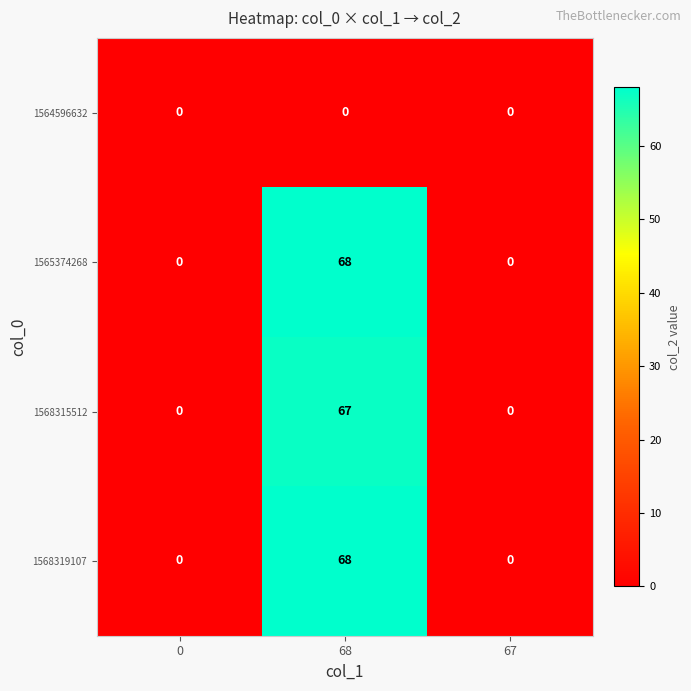

Count the number of data series in this chart.

4